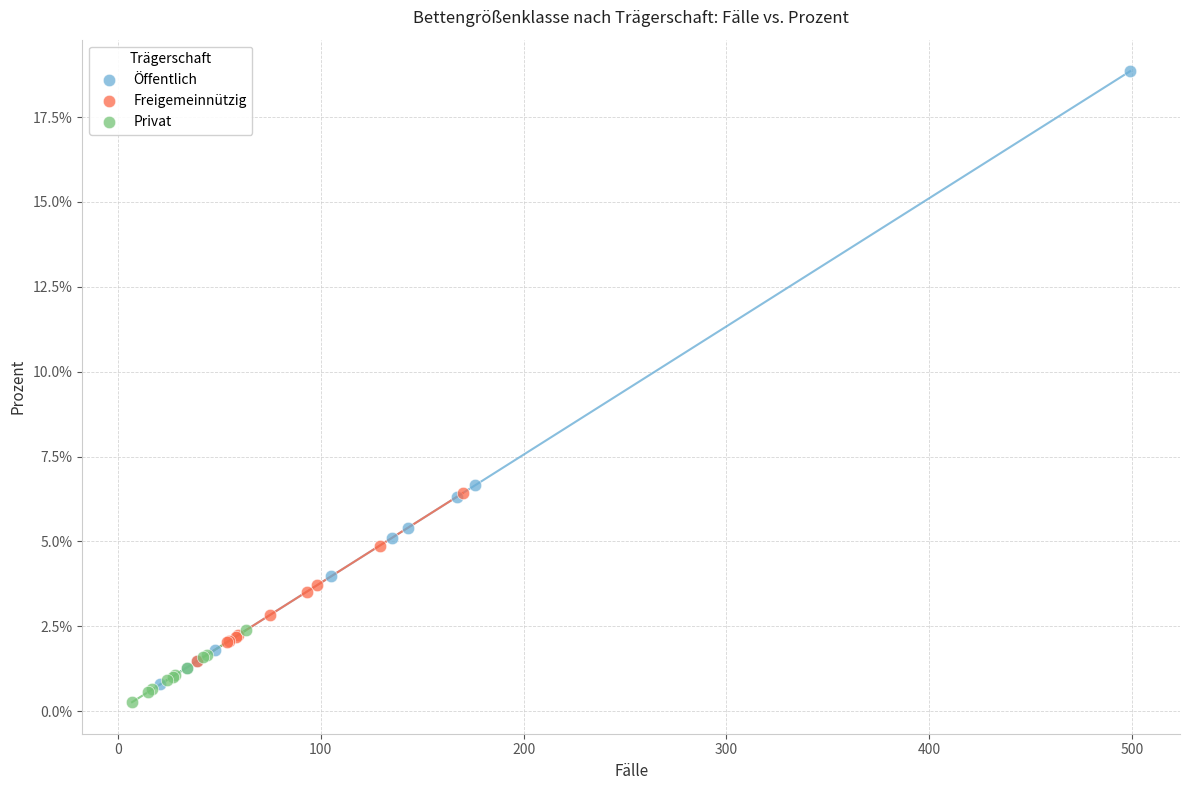

Which series has the largest Y range (max minus min)?

Öffentlich